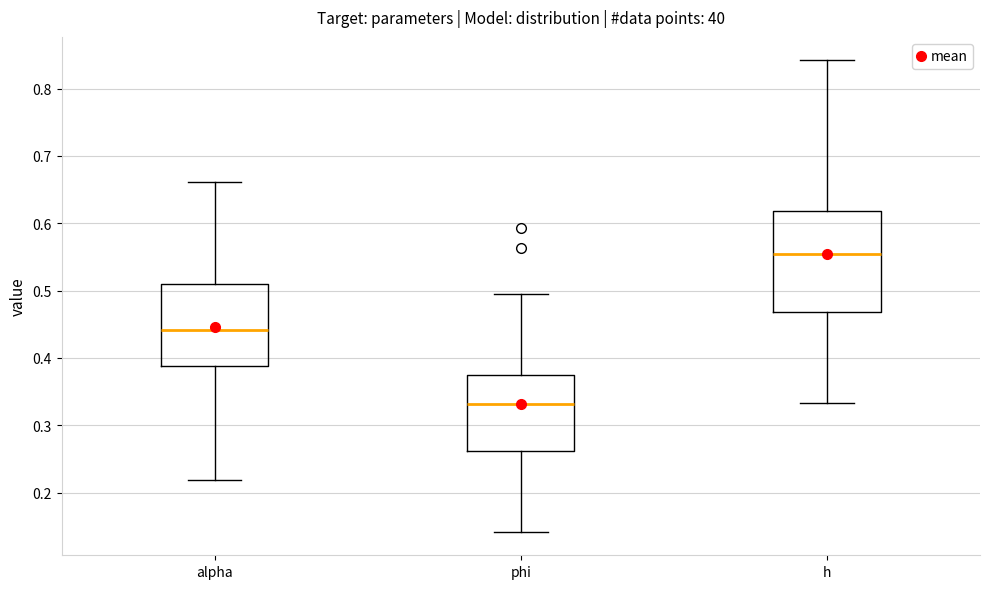

Comparing the boxes themselves (not the whiskers), which one is the tallest?

h